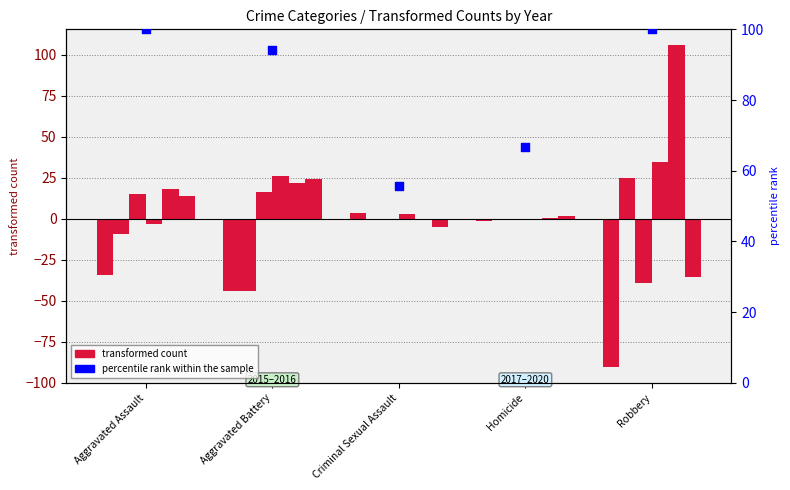

Between Aggravated Assault and Aggravated Battery, which is larger?

Aggravated Assault